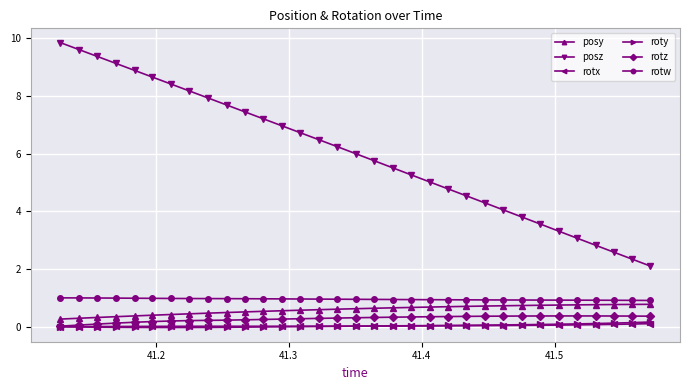

Which series has the largest total across all categories?

posz